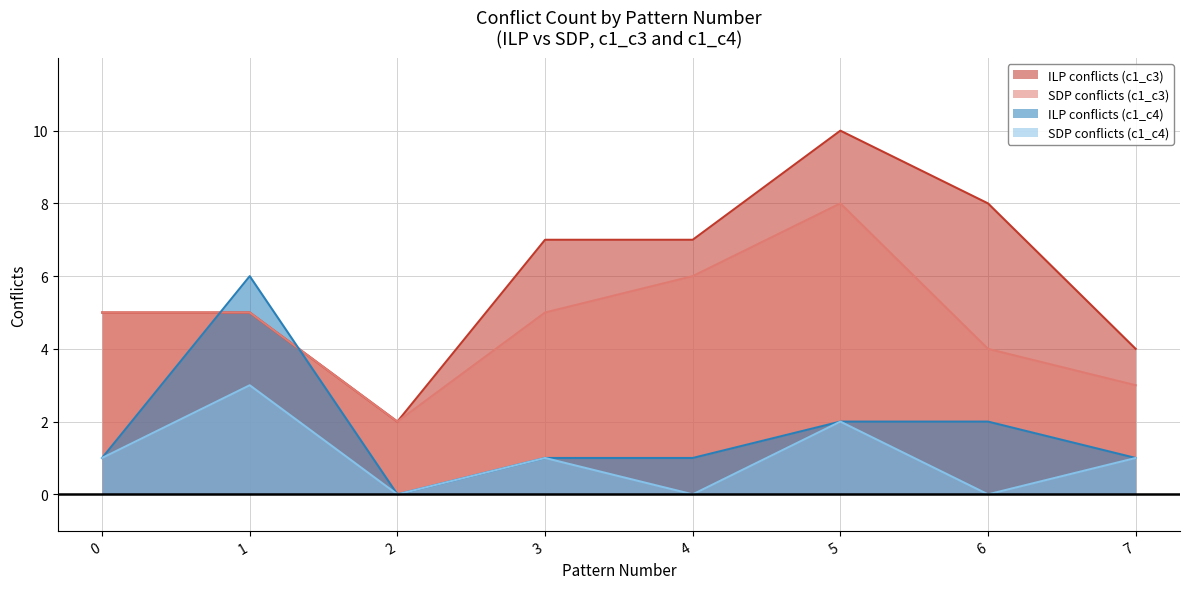

Reading left to right, list all the values displayed in this chart.

ILP conflicts (c1_c3): 0=5	1=5	2=2	3=7	4=7	5=10	6=8	7=4
SDP conflicts (c1_c3): 0=5	1=5	2=2	3=5	4=6	5=8	6=4	7=3
ILP conflicts (c1_c4): 0=1	1=6	2=0	3=1	4=1	5=2	6=2	7=1
SDP conflicts (c1_c4): 0=1	1=3	2=0	3=1	4=0	5=2	6=0	7=1